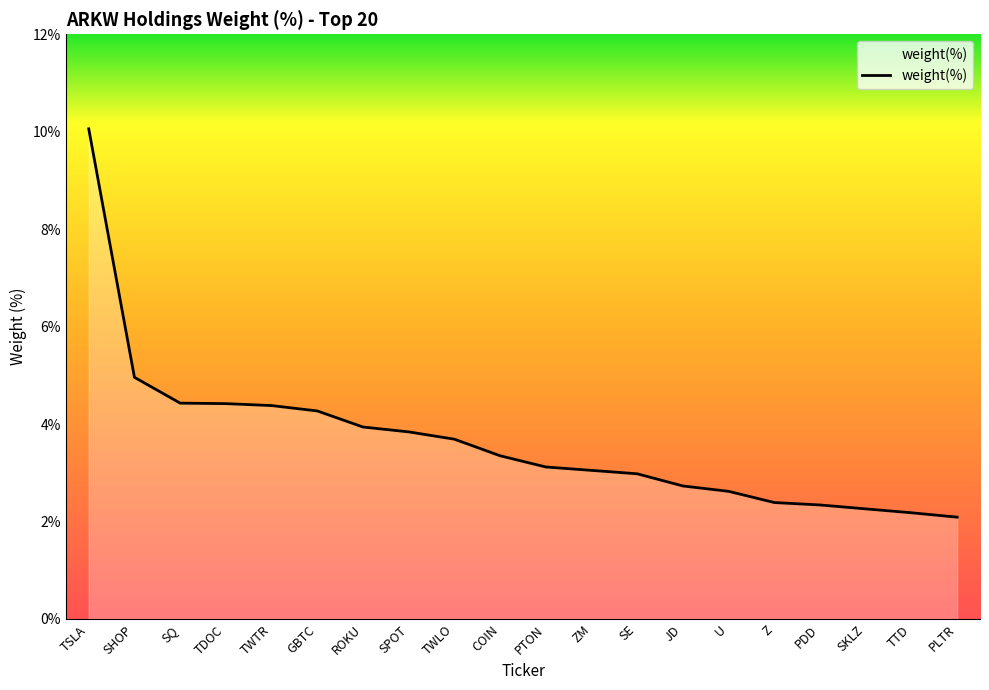

What is the change in value from COIN to PDD?

-1.0